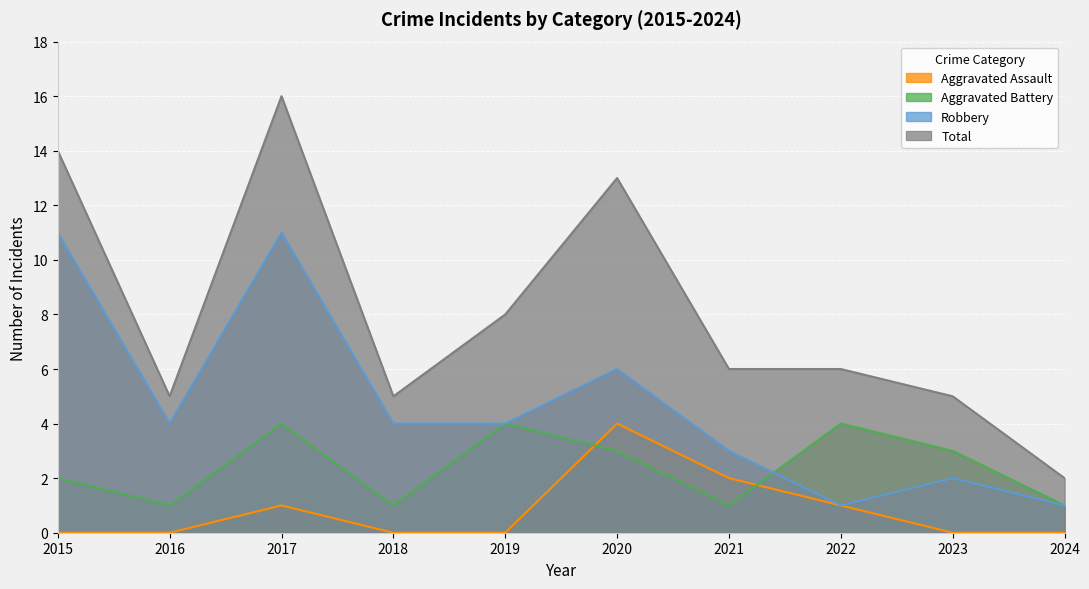

Between 2015 and 2021, which series saw the biggest shift?

Robbery